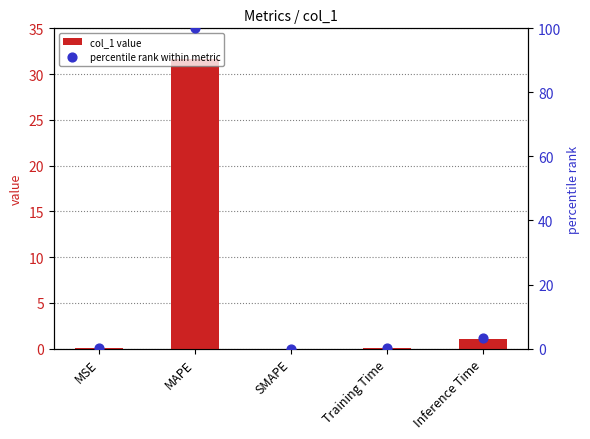

Which series contains the lowest Y value?

col_1 value